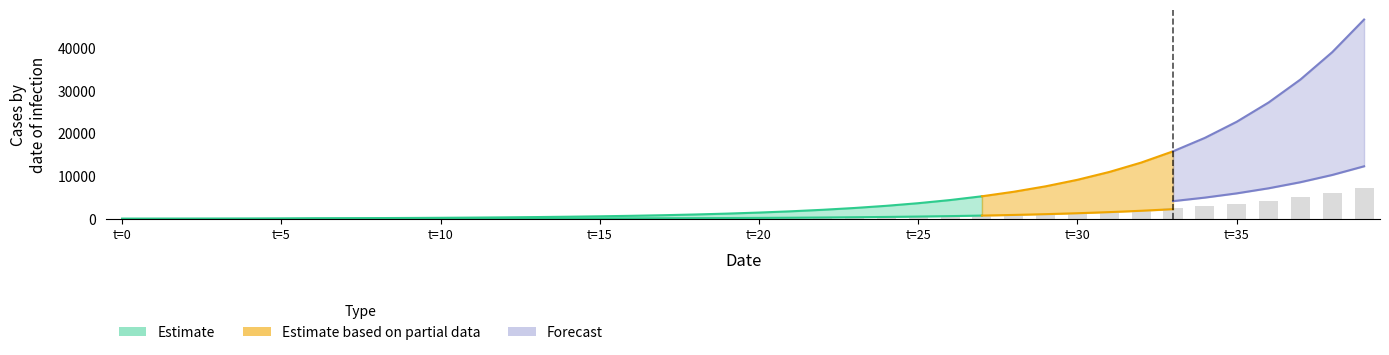

At how many categories does at least one series exceed 40146?

1